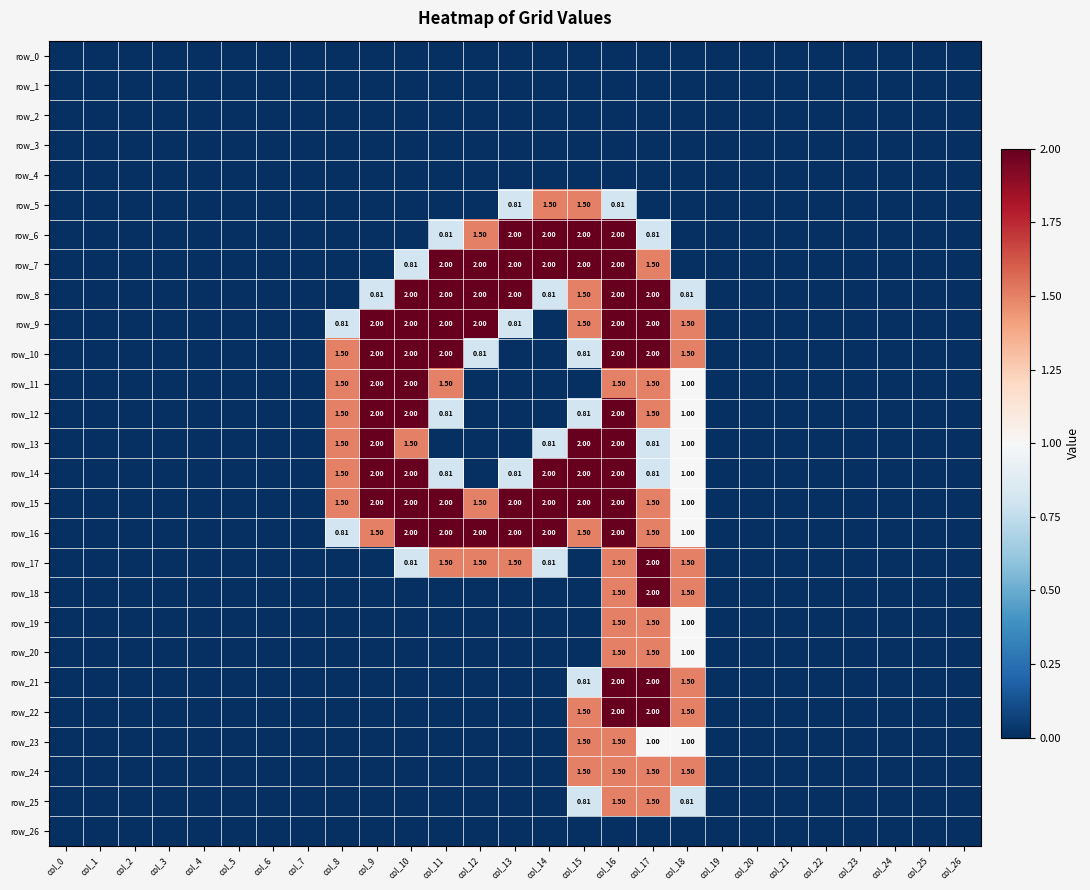

How many values in row_19 are above zero?

3